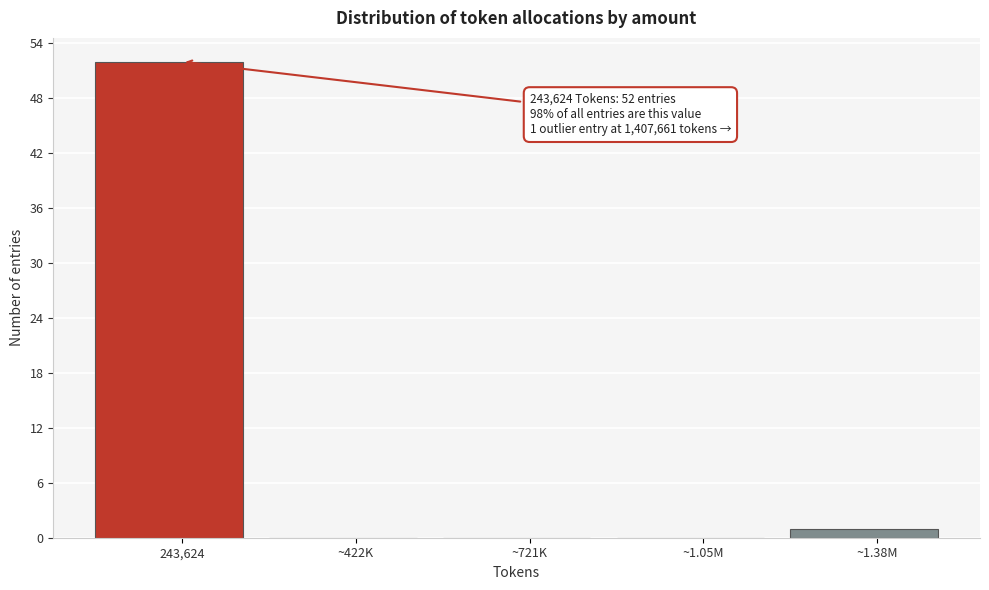

Reading right to left, transcribe all the data shown in this chart.

~1.38M=1	~1.05M=0	~721K=0	~422K=0	243,624=52